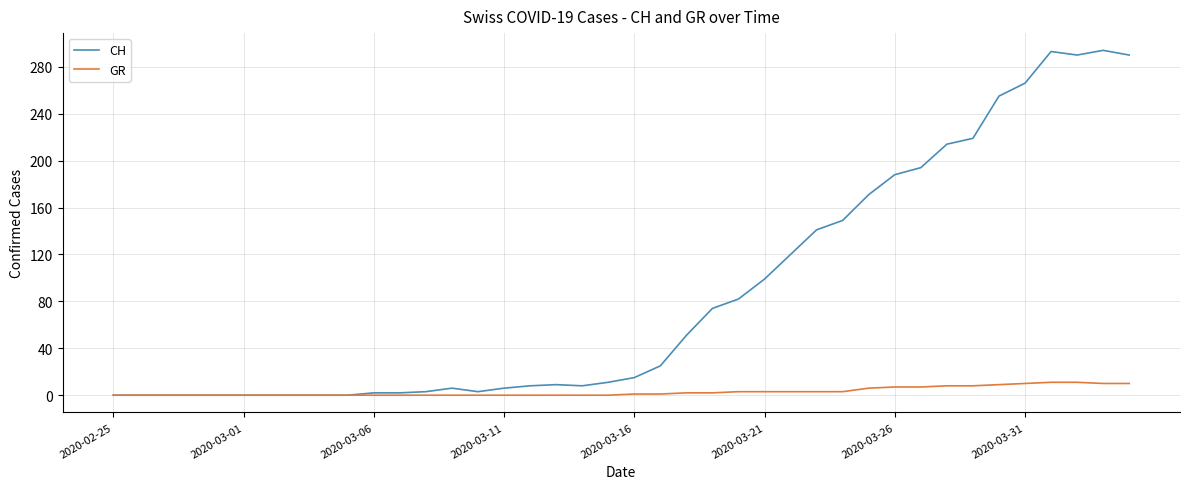

What is the highest value of the GR series?

11